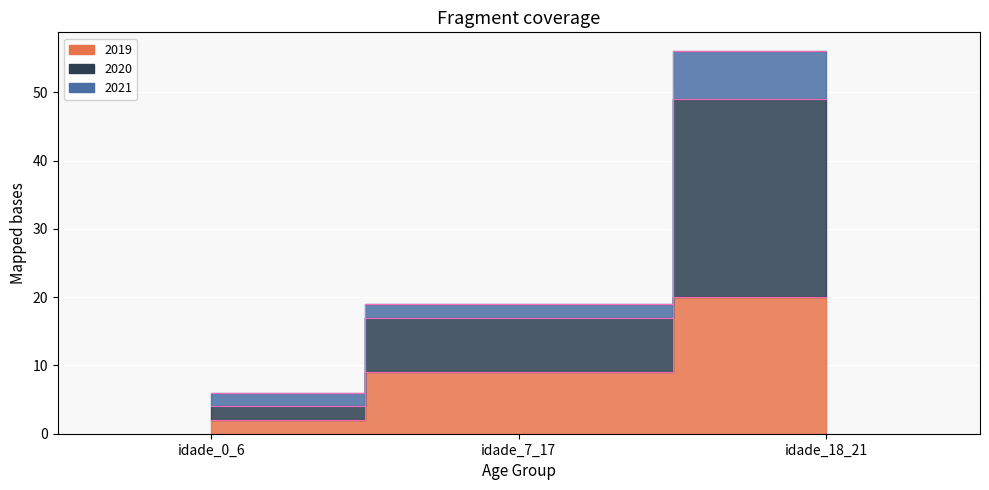

Which label corresponds to the smallest value in the chart?

idade_0_6